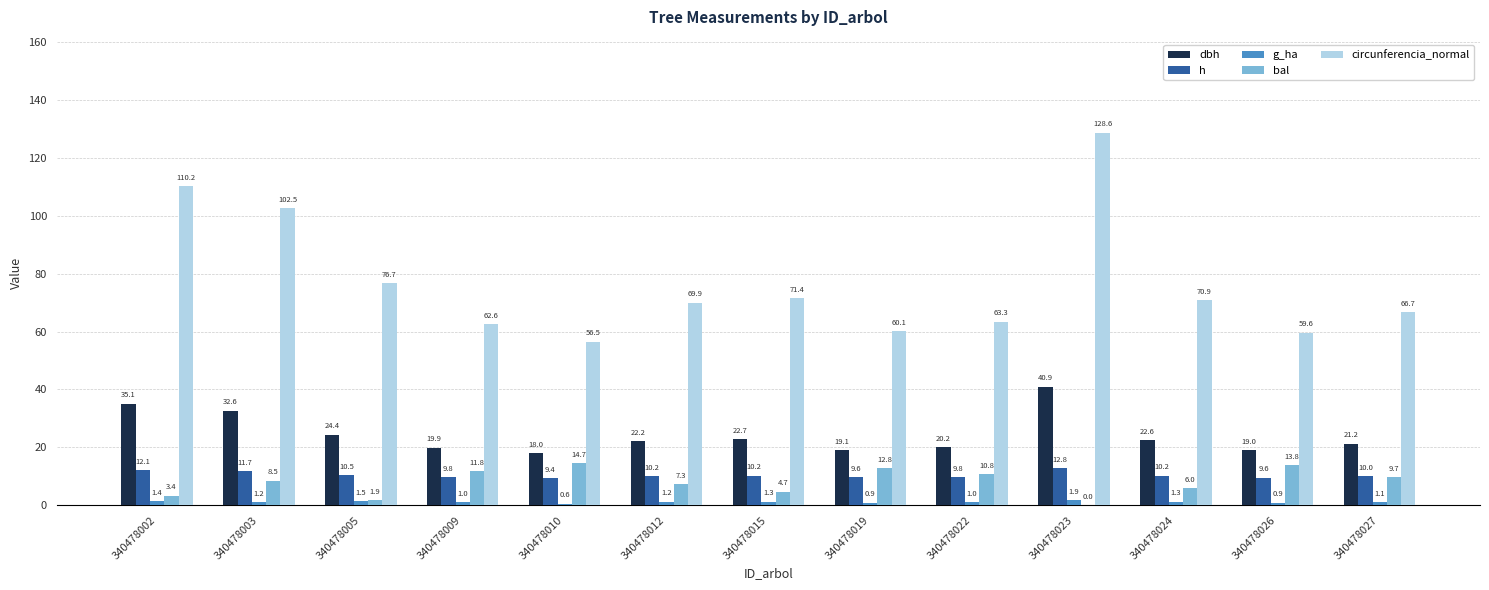

Is the value of circunferencia_normal at 340478012 greater than the value of bal at 340478015?

Yes